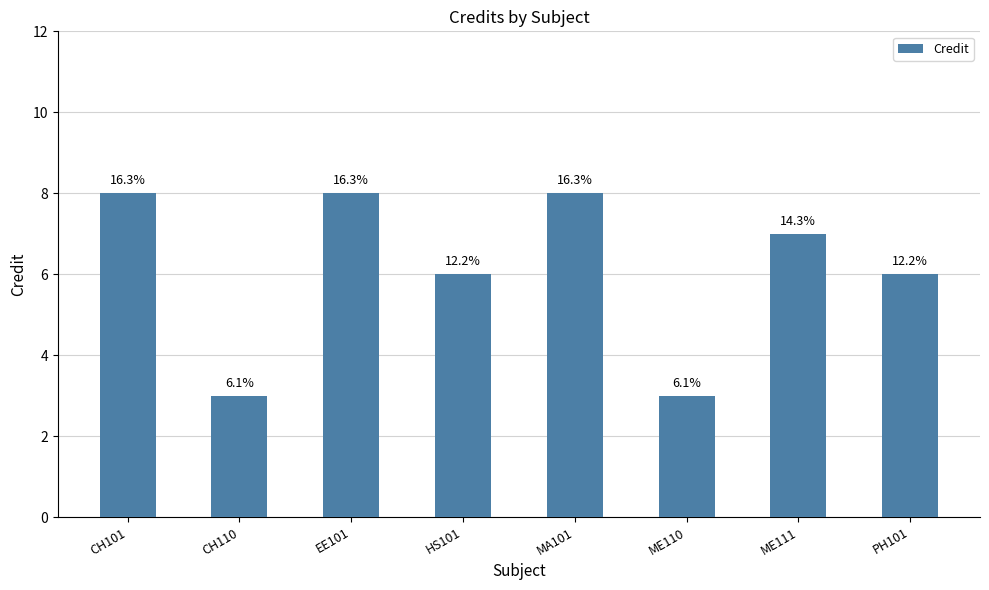

Does the chart contain any negative values?

No